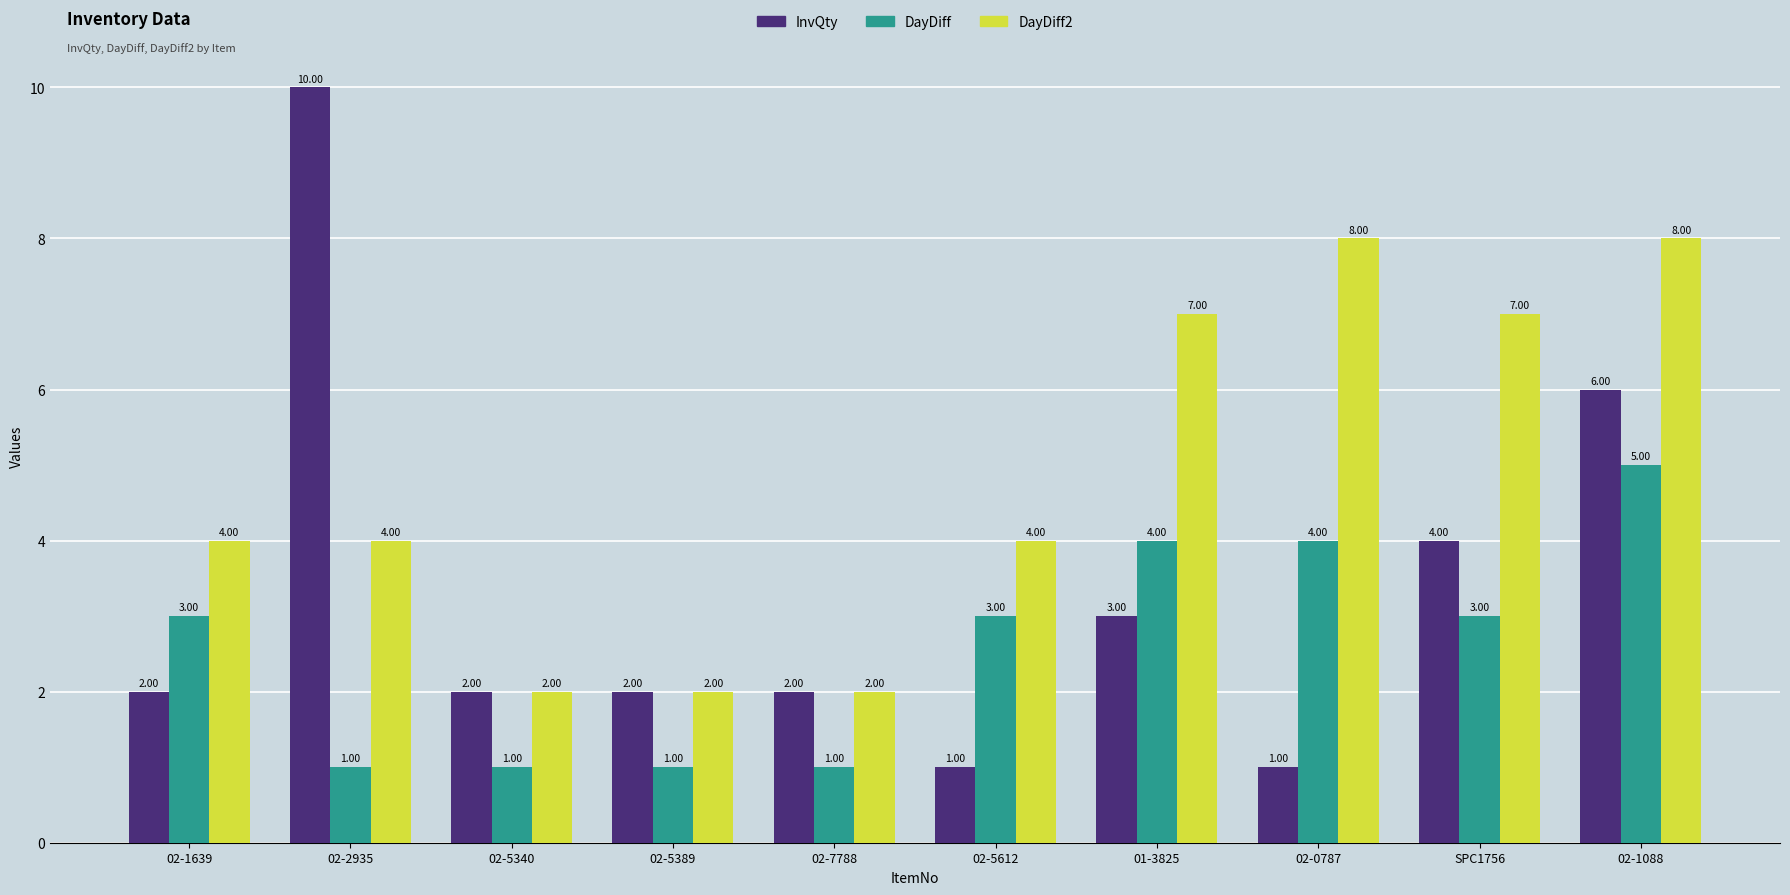

What is the average value of the DayDiff series?

3